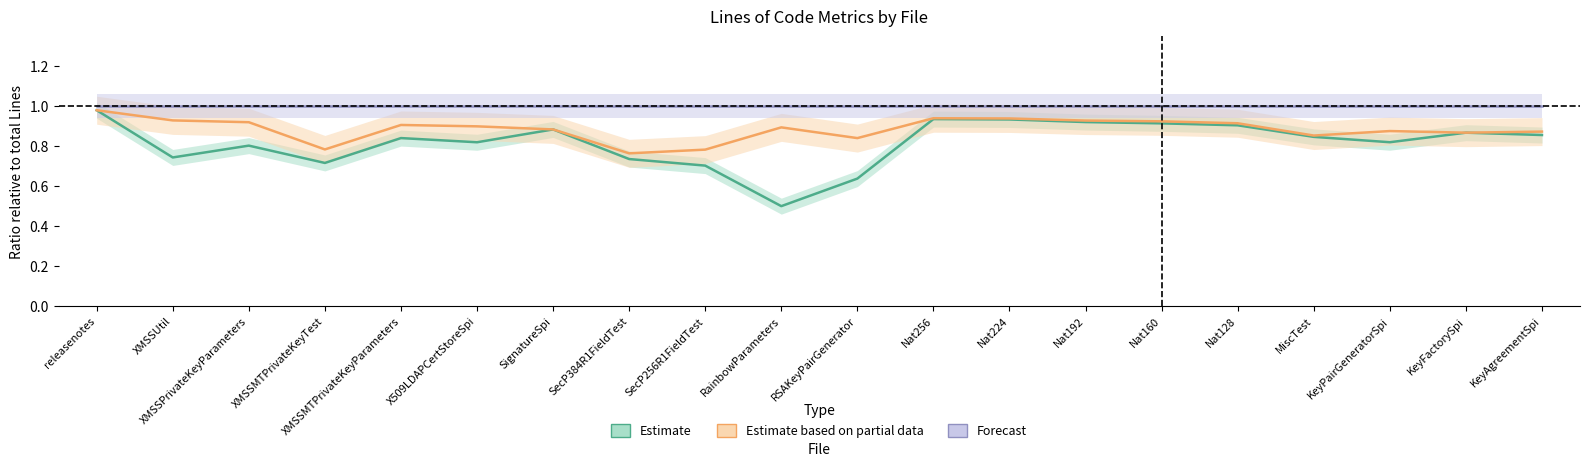

What is the difference between the second highest and minimum values in the Code ratio (Estimate) series?

0.4